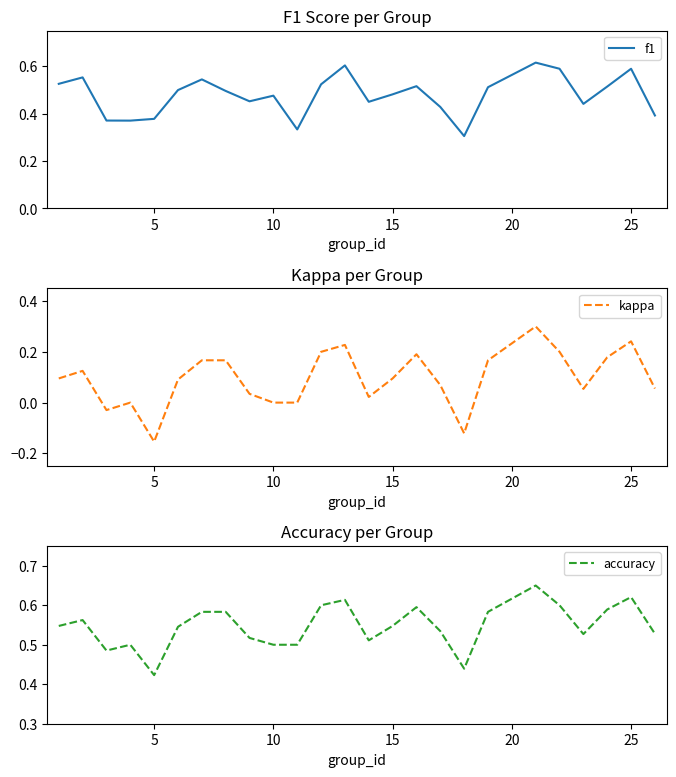

Does the chart display data point markers on the line(s)?

No